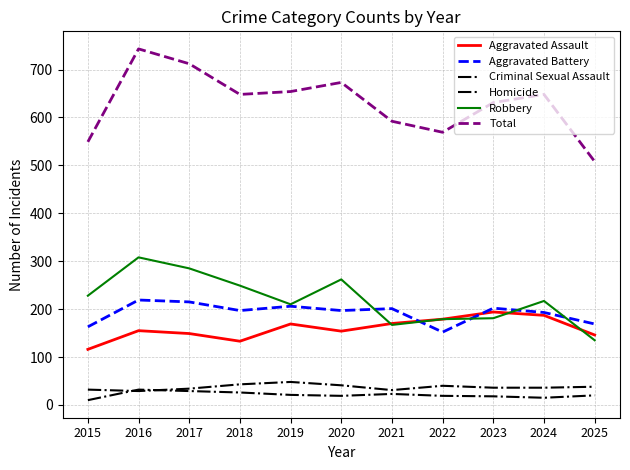

What is the value of the Homicide point at the 5th from the left?

21